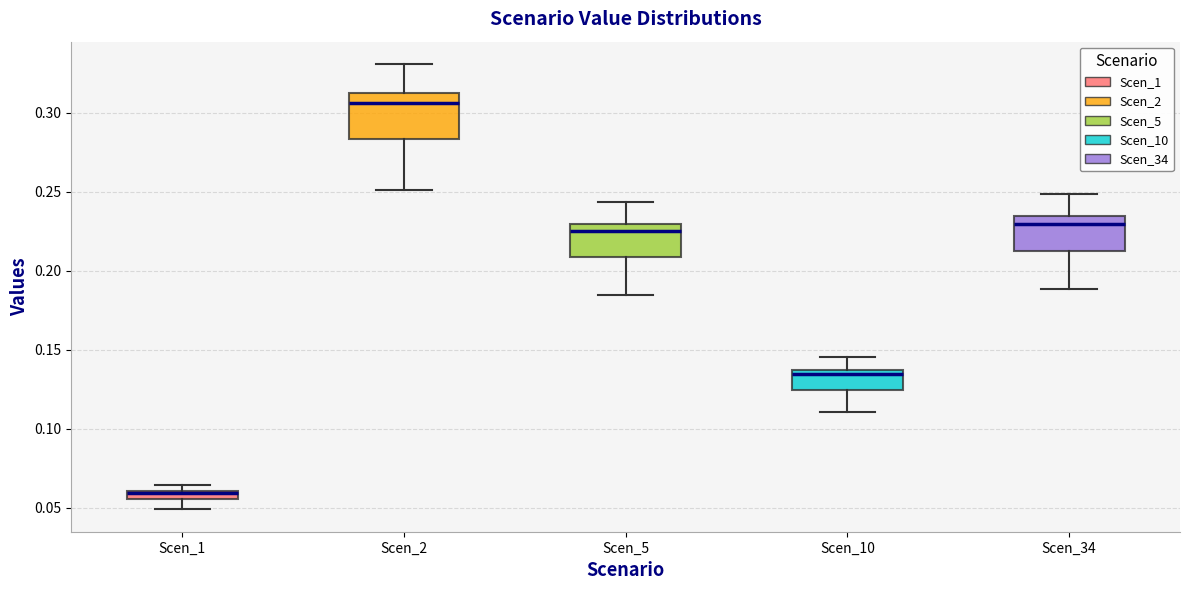

Comparing the boxes themselves (not the whiskers), which one is the tallest?

Scen_2